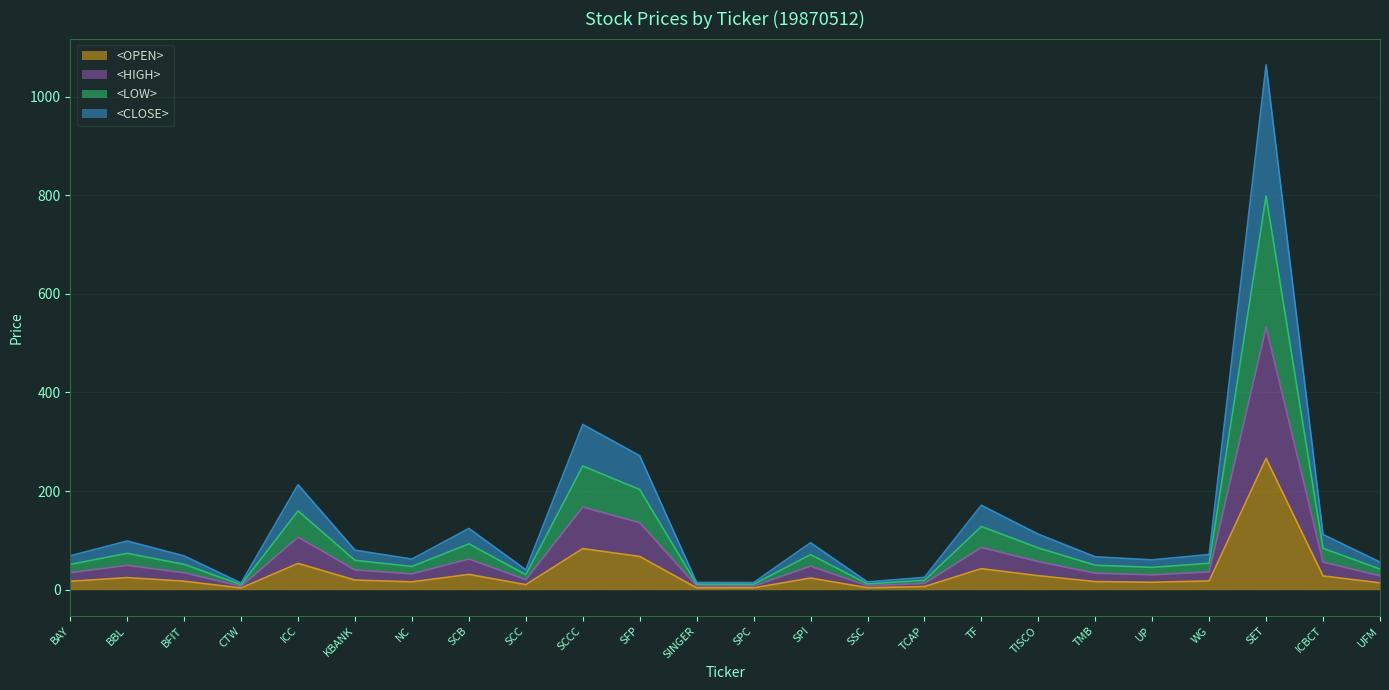

Does the chart display data point markers on the line(s)?

No